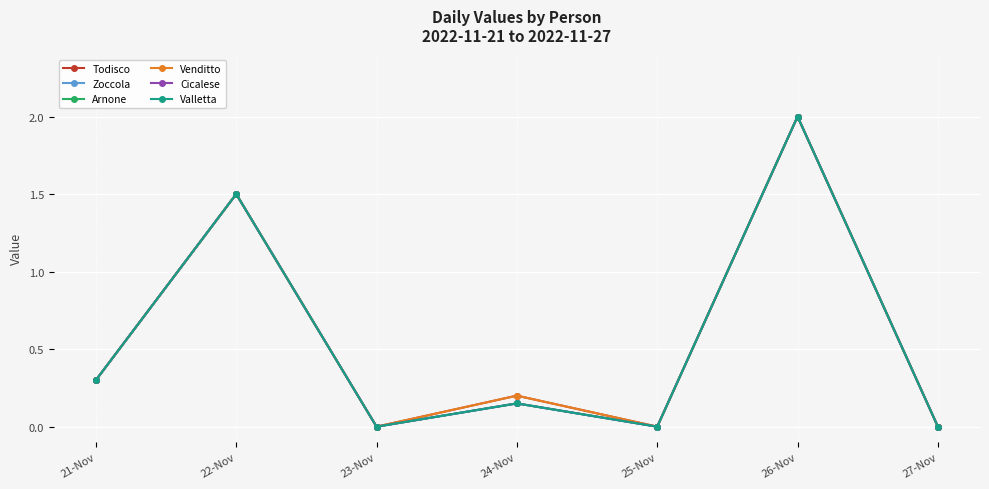

In Arnone, how many points are lower than both neighbors (excluding endpoints)?

2